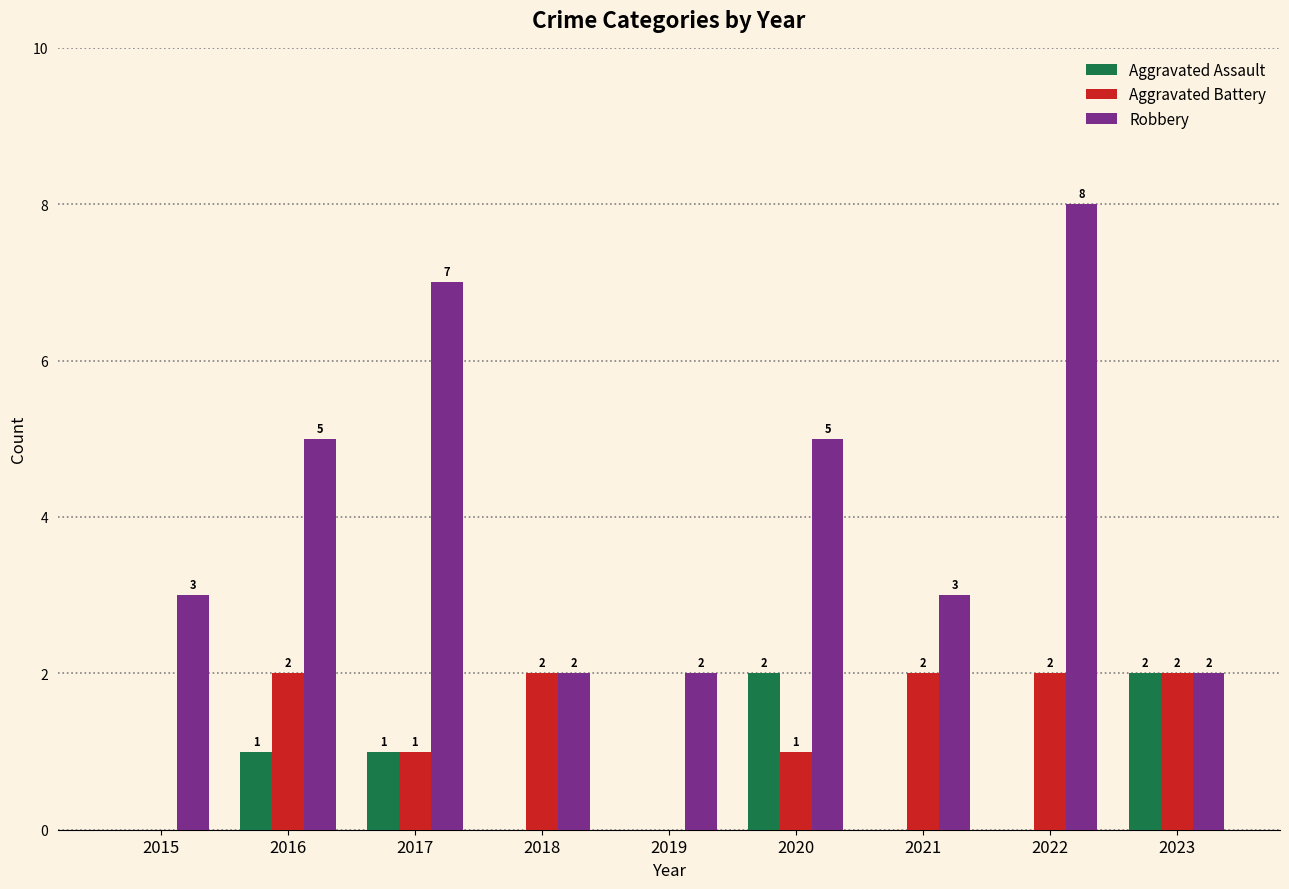

What is the sum of the Aggravated Assault values at 2017 and 2020?

3